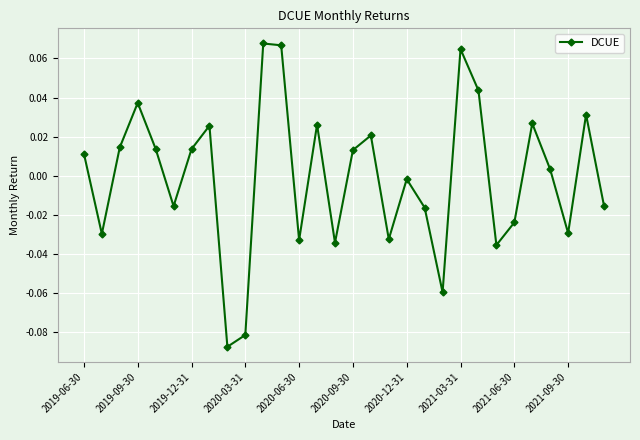

How many values exceed 0?

16